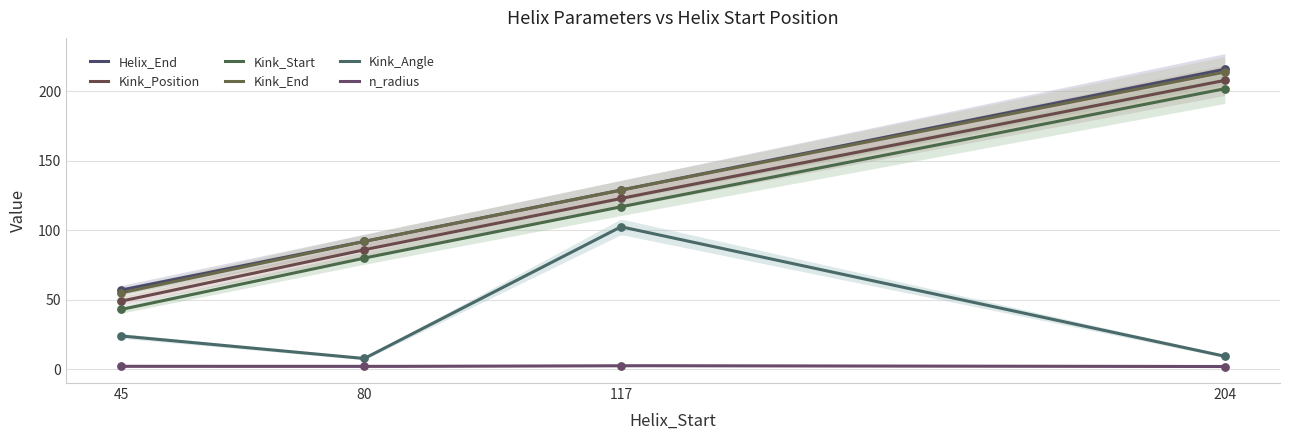

What are all the series names shown in the legend?

Helix_End, Kink_Position, Kink_Start, Kink_End, Kink_Angle, n_radius